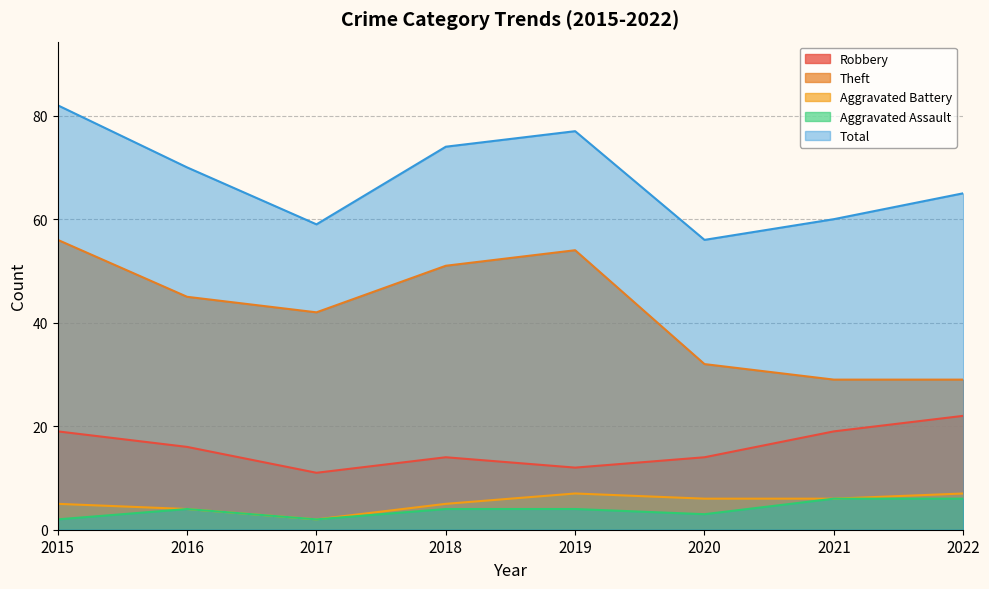

Which series changed the most between 2016 and 2018?

Theft